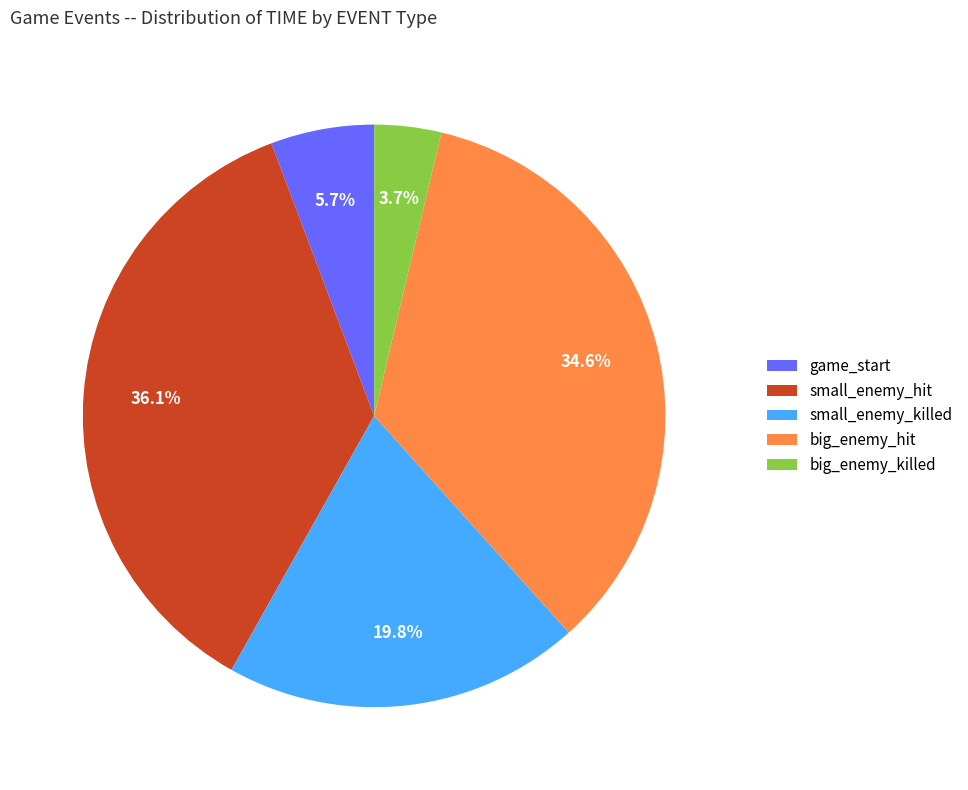

To the nearest percent, what is the difference between the largest and smallest slice percentages?

32%